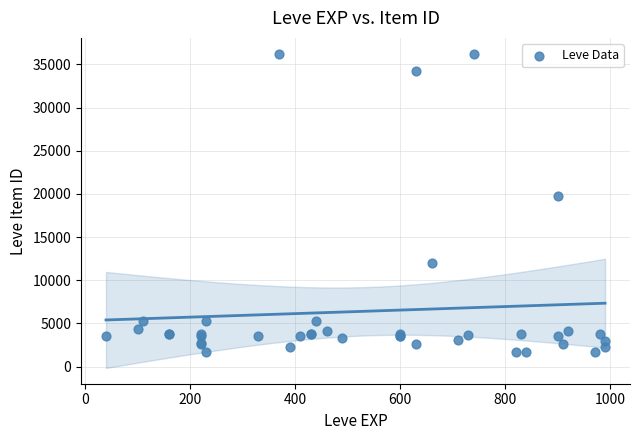

What Y value in the scatter plot is closest to 18967?

19744